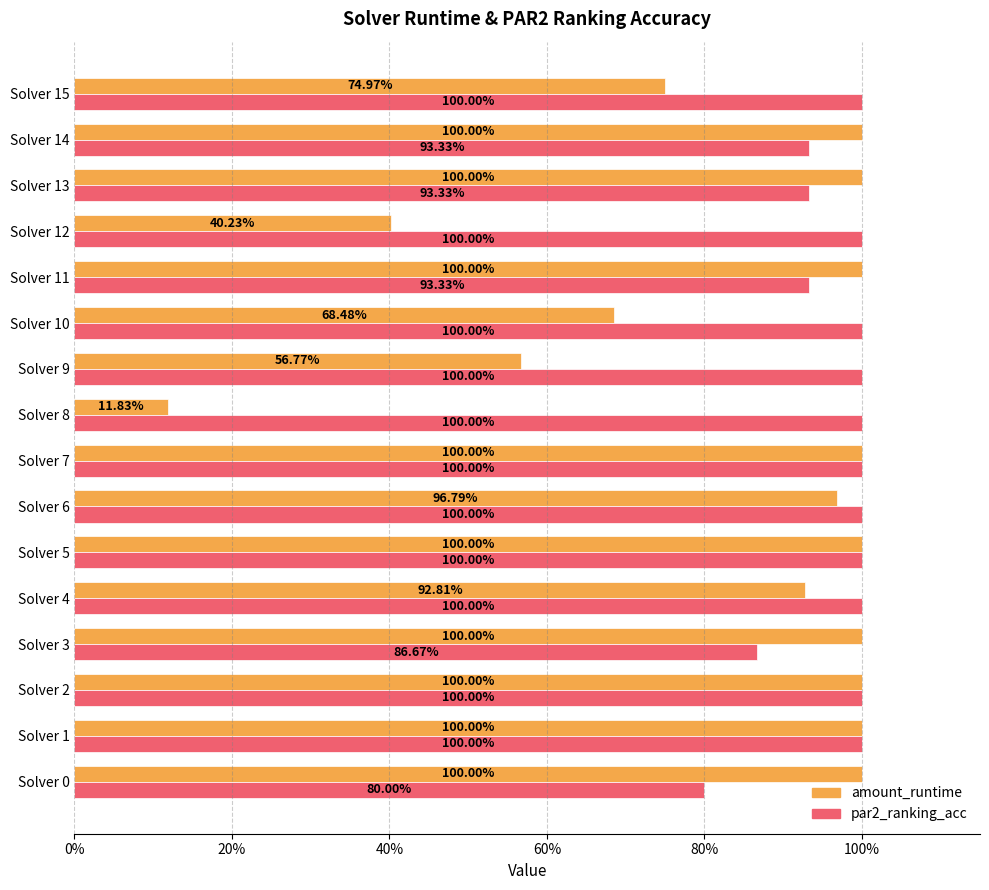

List the series in order of their overall mean, lowest first.

amount_runtime, par2_ranking_acc